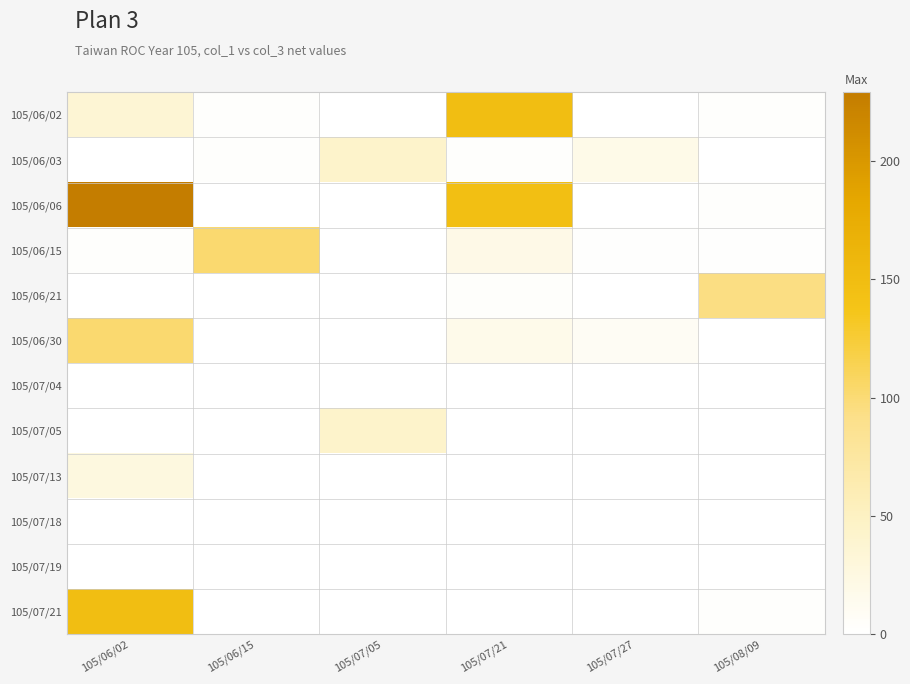

Which series has the largest total across all categories?

105/06/06